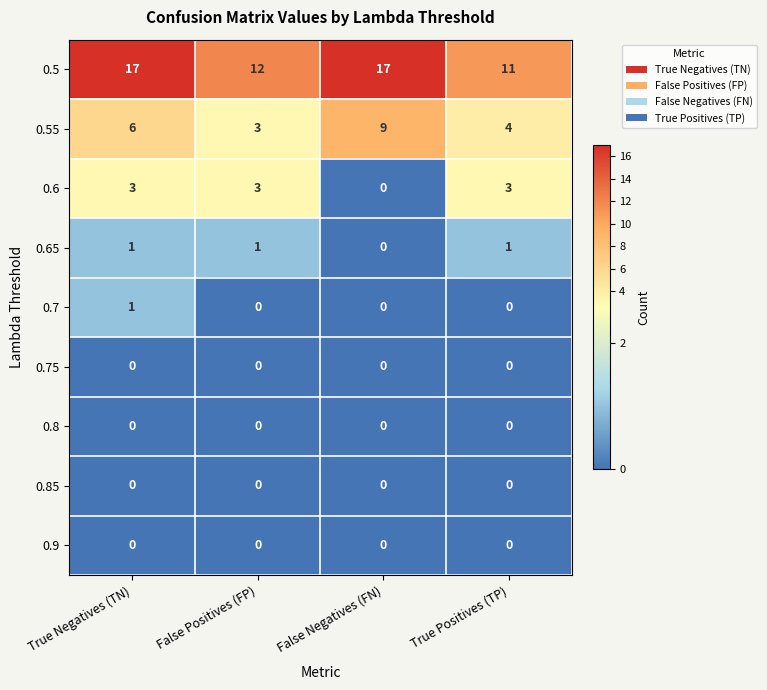

What is the maximum value shown in the chart?

17